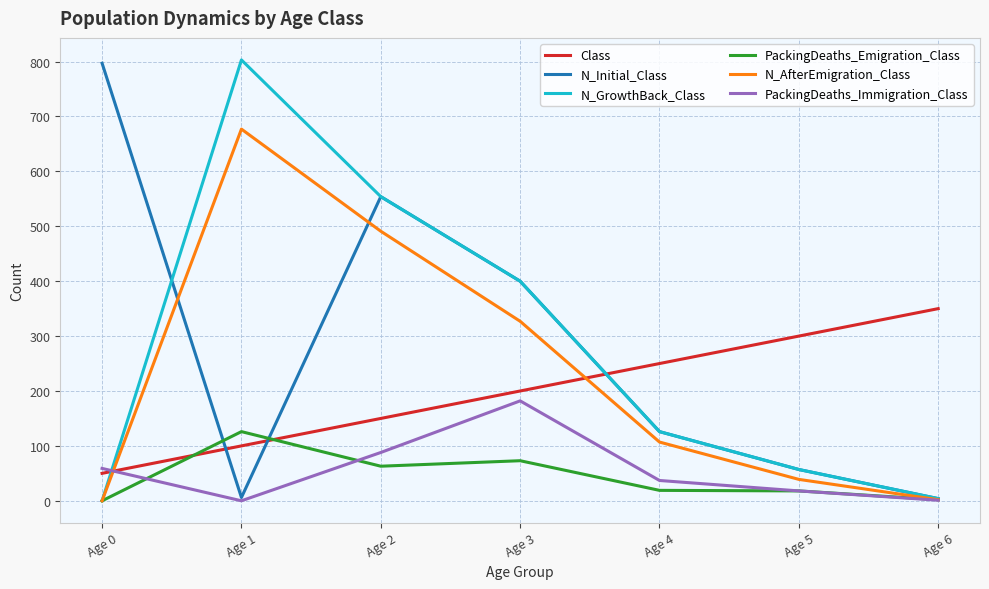

The value of Class at Age 2 is 86. True or false?

False